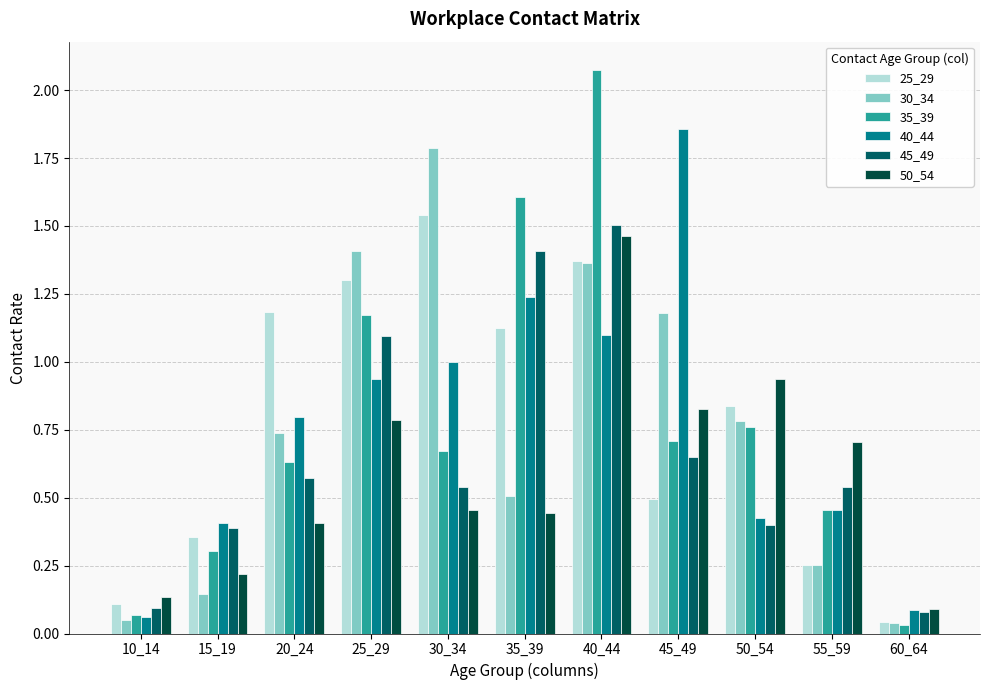

At which category is the sum across all series the highest?

40_44